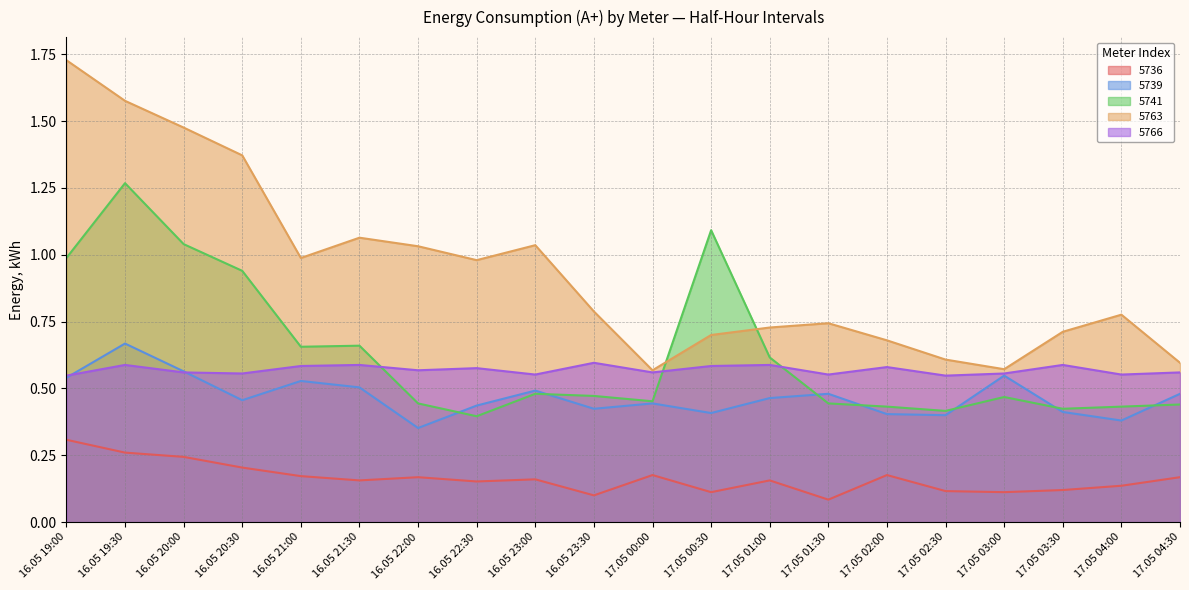

How many 5736 values are between 0 and 1?

20